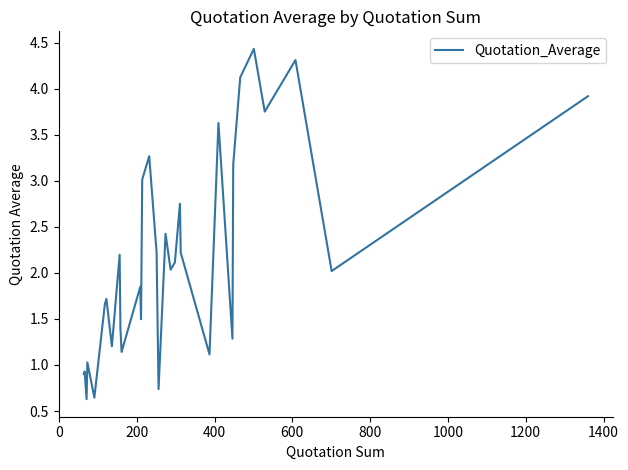

Count the number of data series in this chart.

1